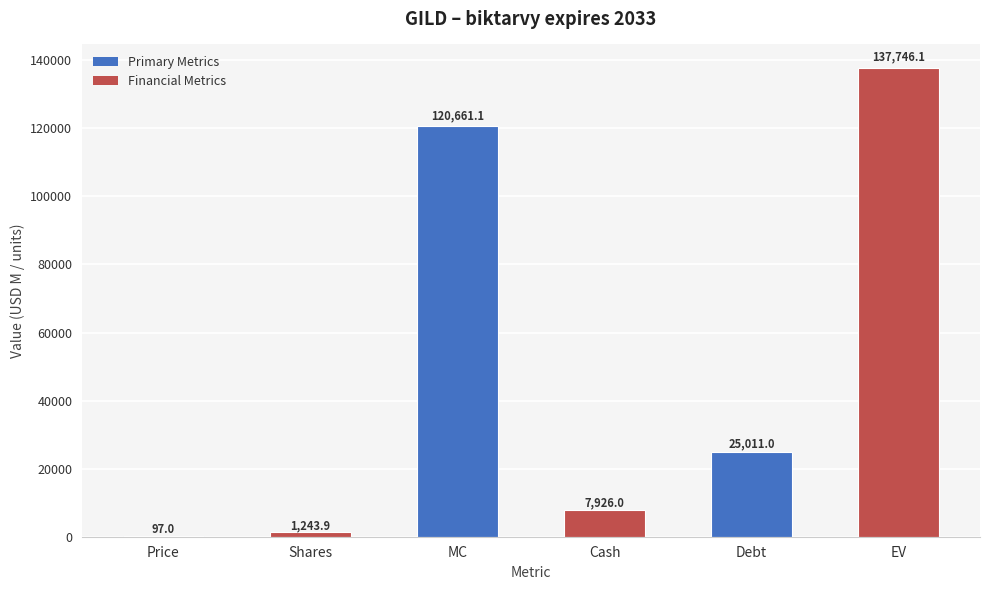

What is the ratio of the value at EV to the value at Cash?

17.4